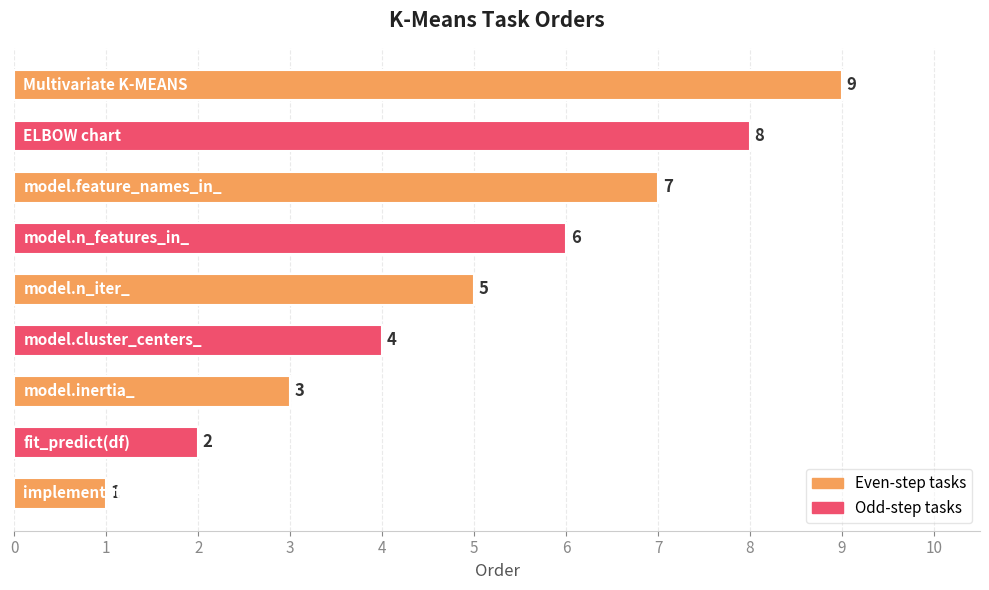

Count the values in the range 3 to 7.

5